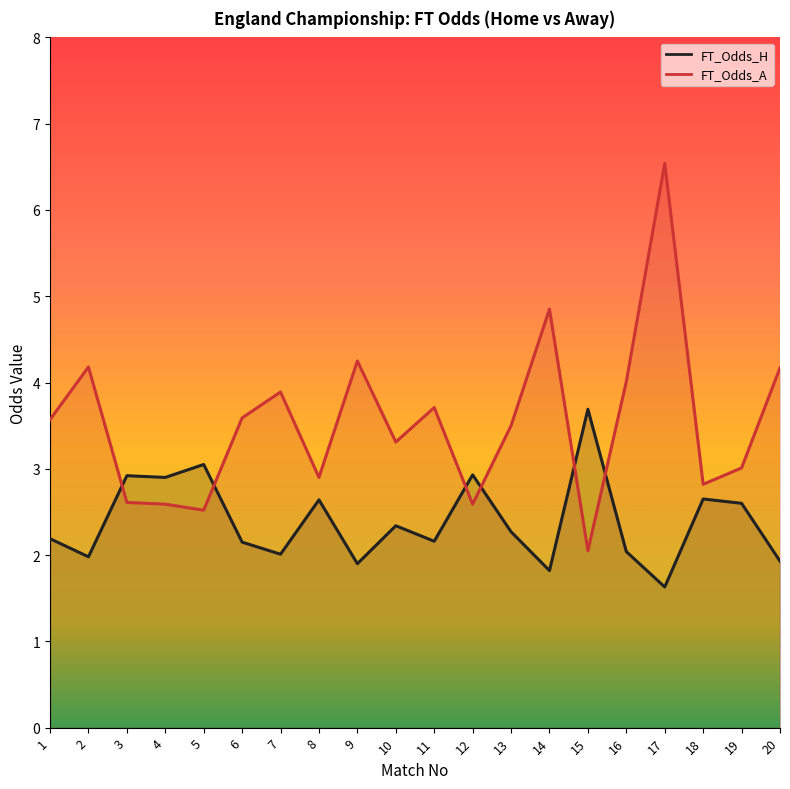

True or false: FT_Odds_A has more than 1 interior local peaks.

True